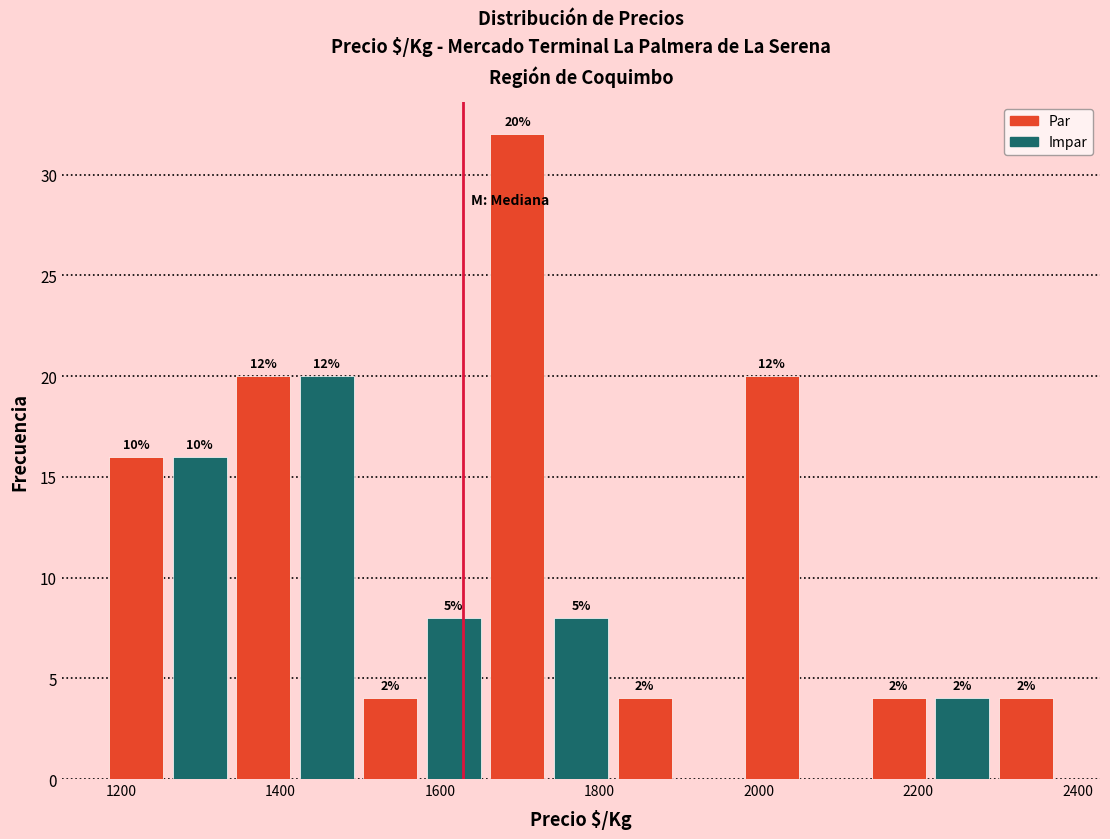

Around what value on the x-axis is the tallest bar? Give the approximate position of its centre, as read against the axis.

1700